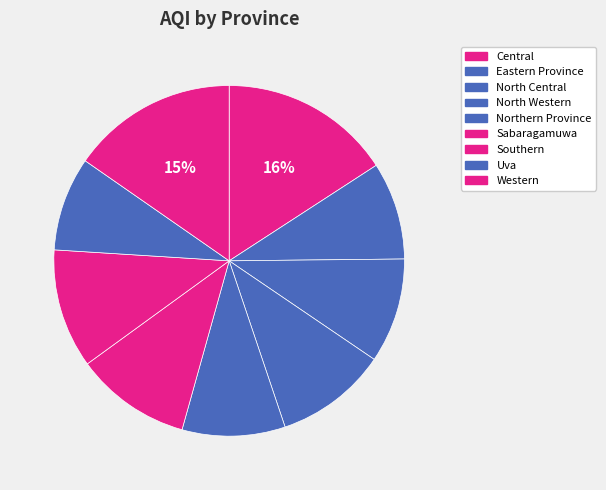

Between Central and Northern Province, which is larger?

Central